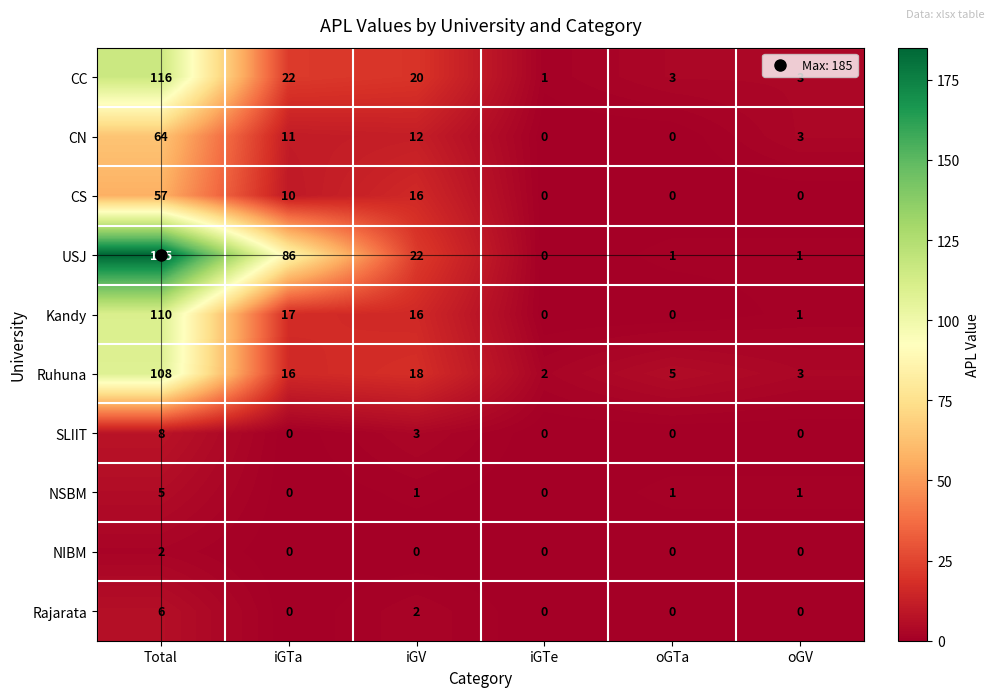

Where is CS nearest to the value 28?

iGV